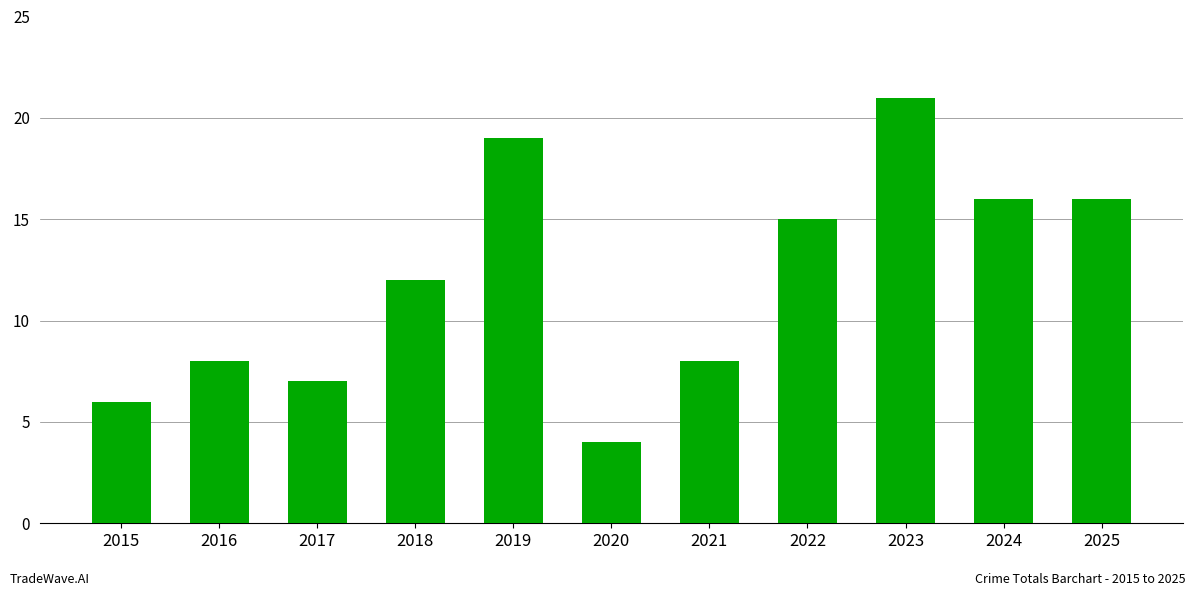

Are the bars grouped side by side (vs. stacked)?

No